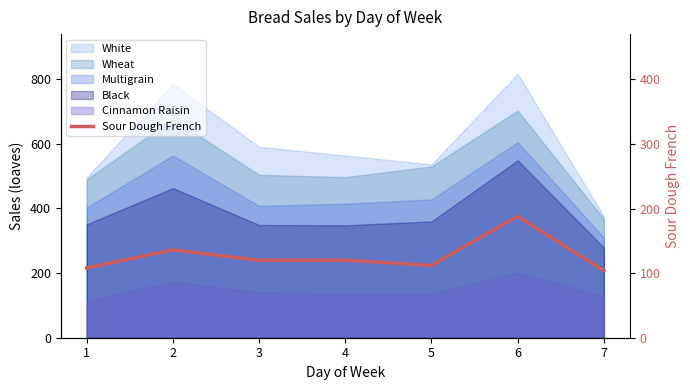

The value at 1 is 108. True or false?

True